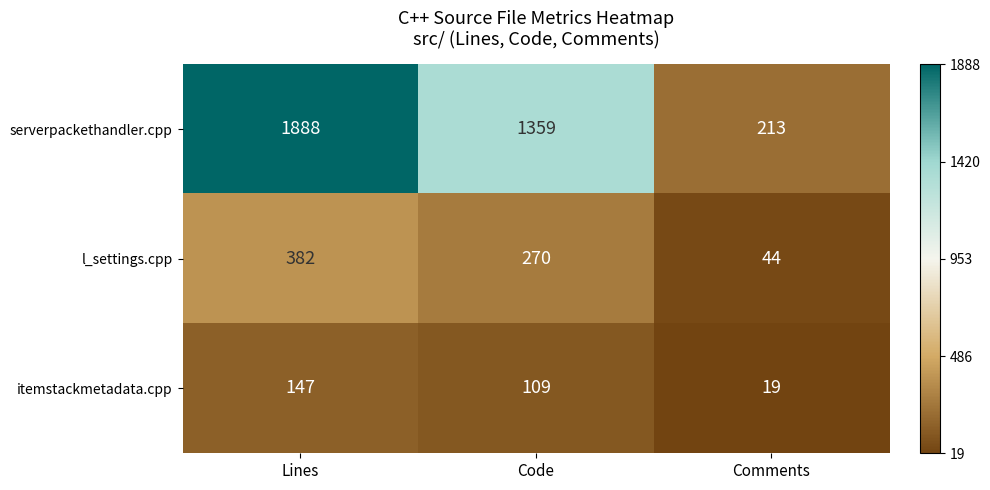

Count the itemstackmetadata.cpp values in the range 19 to 147.

3